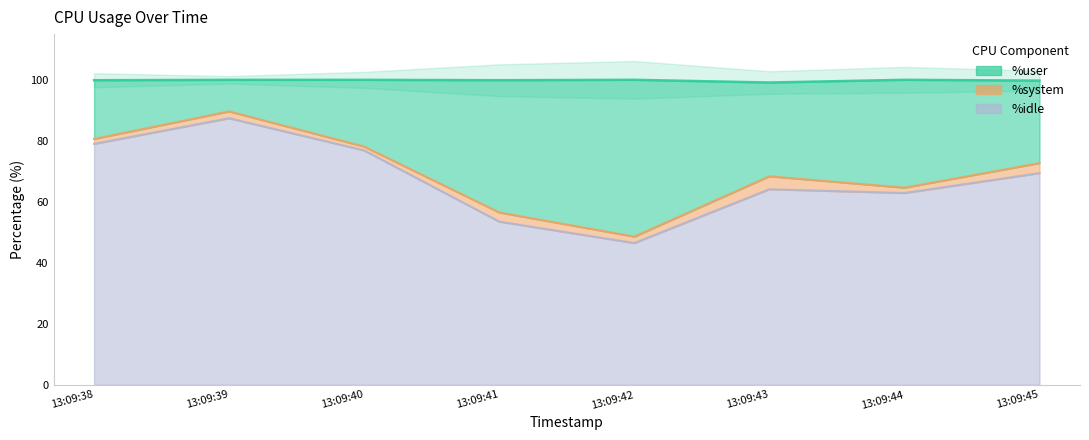

Rank the series at 13:09:45 from lowest to highest value.

%idle, %user